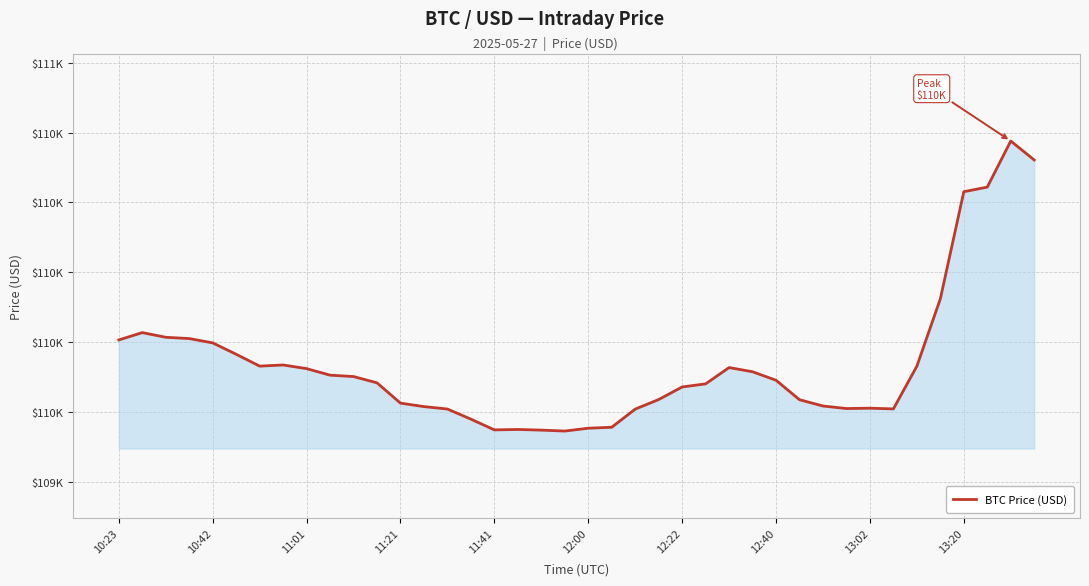

What is the average value?

109736.4